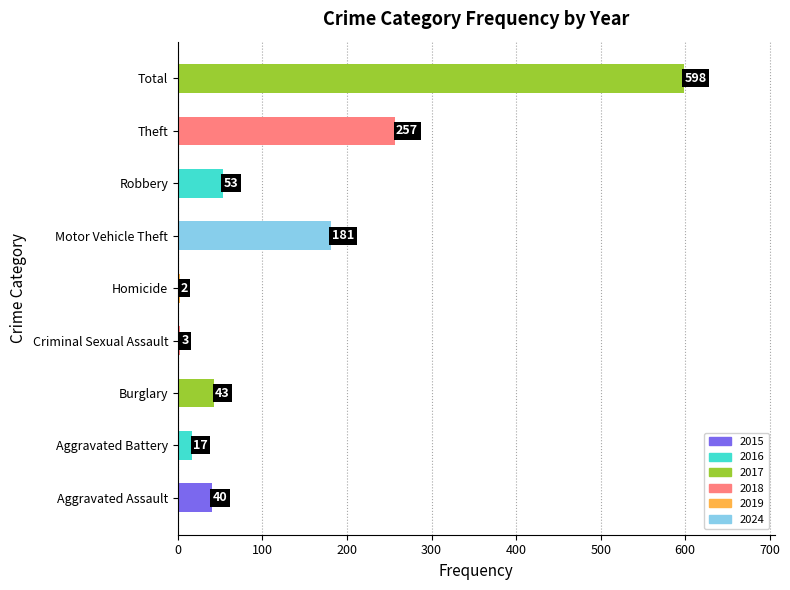

Which category has the highest value across all series?

Total